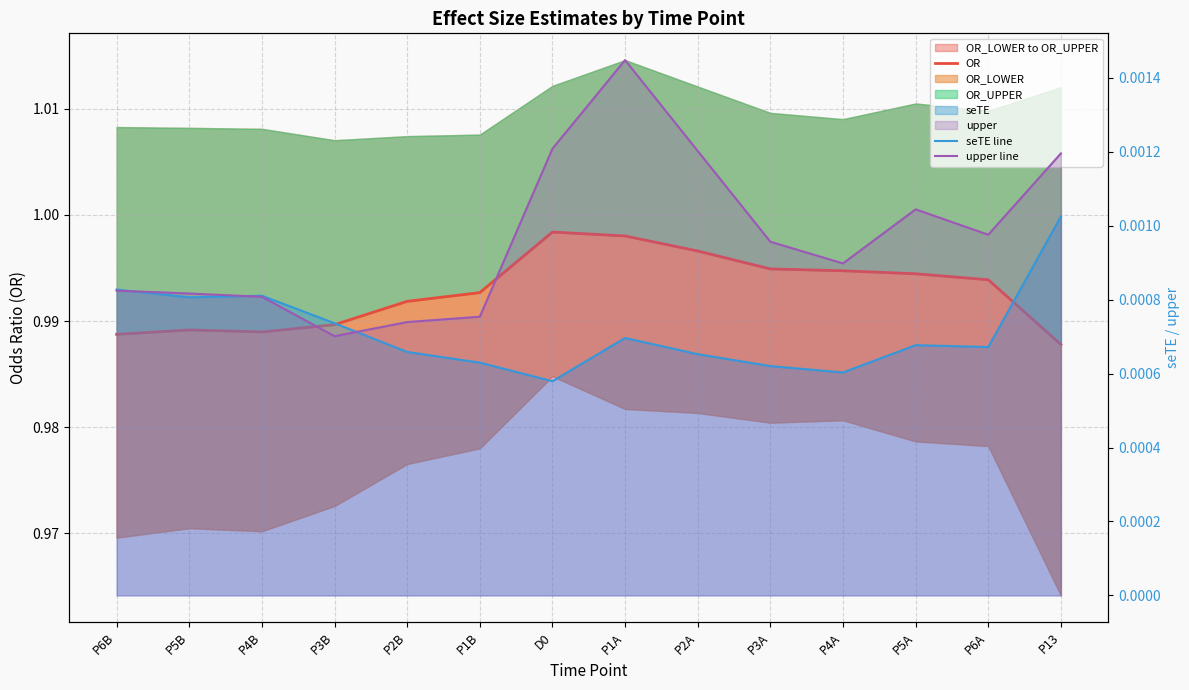

At which category does upper line reach its first local valley?

P3B